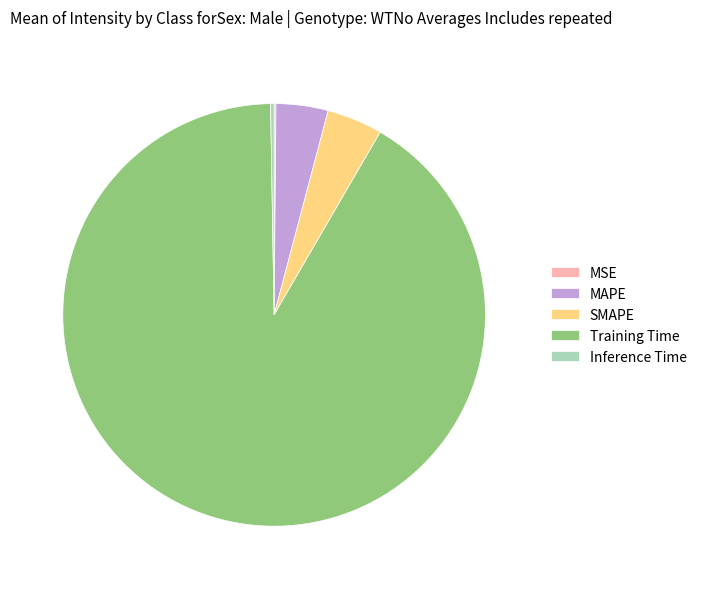

Which slice represents more than half of the pie?

Training Time